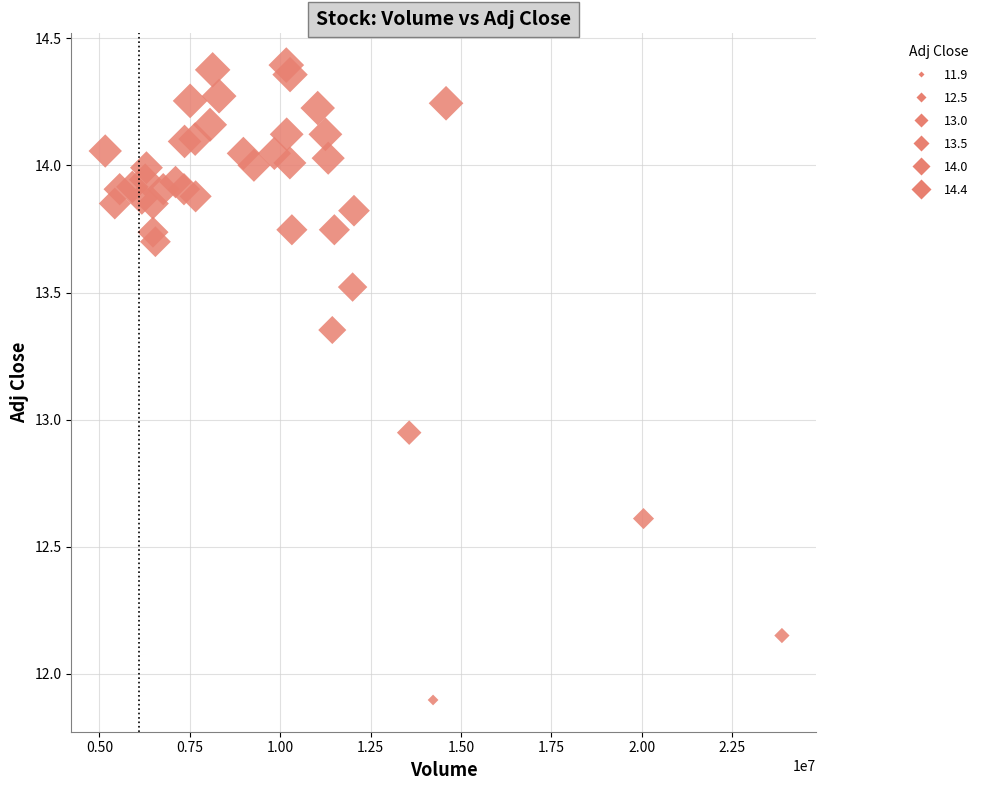

What is the range of Y values (max minus min)?

2.5